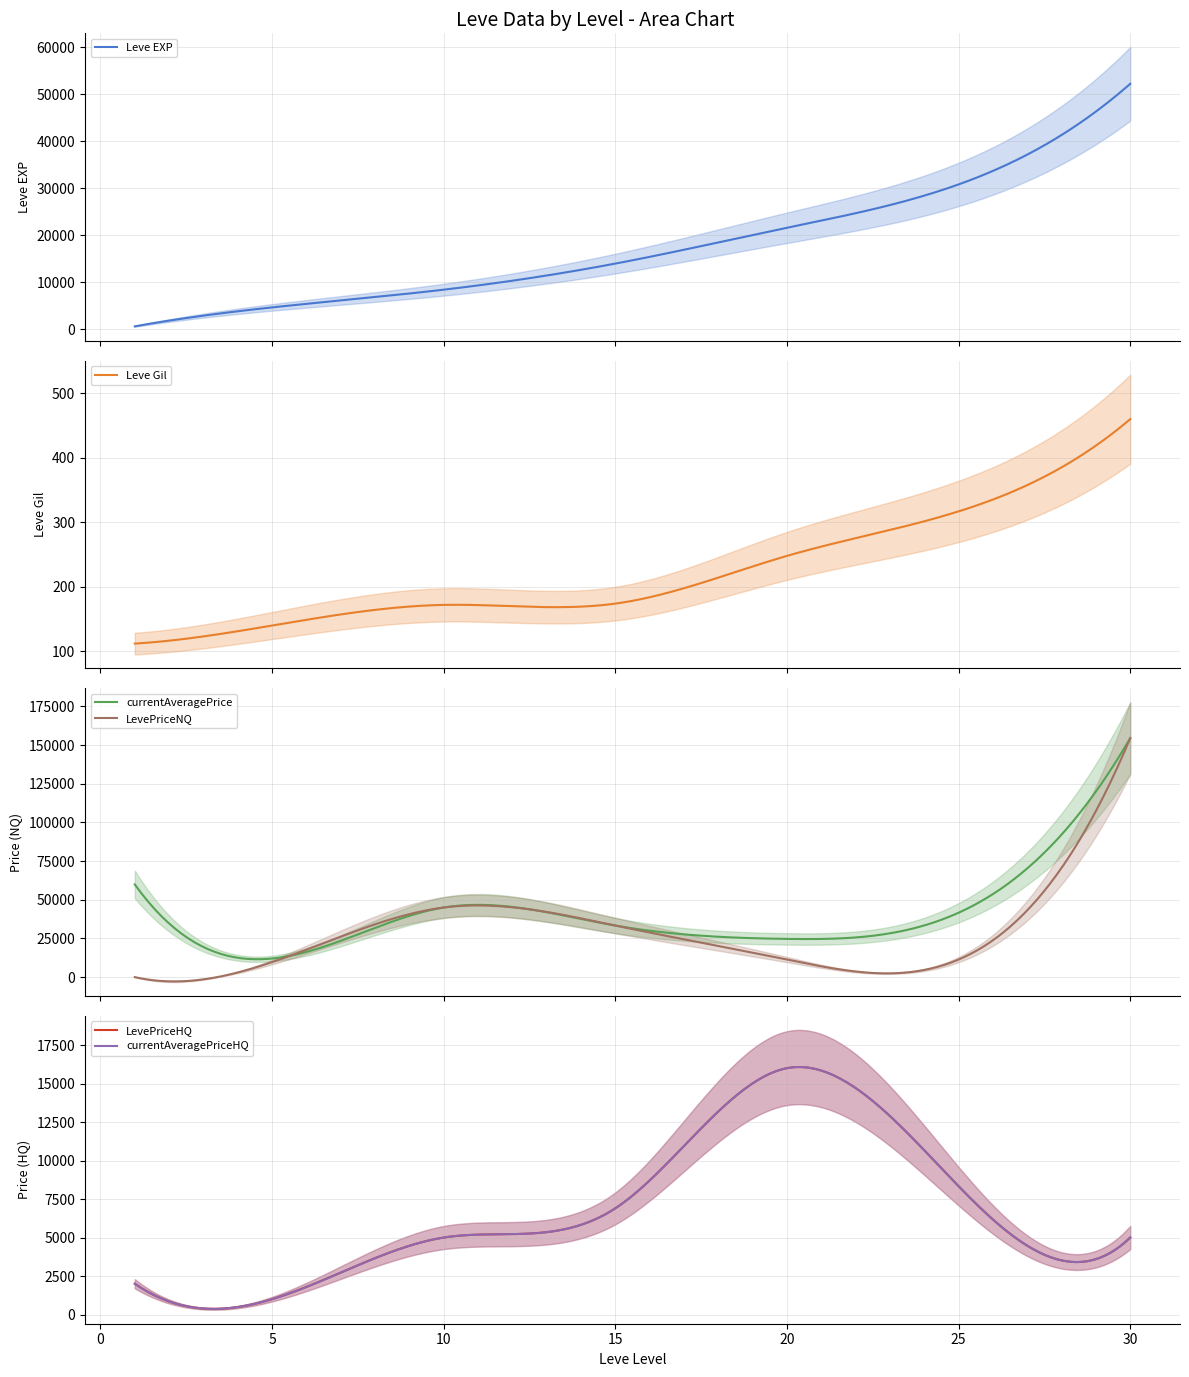

Count the number of categories in the chart.

7